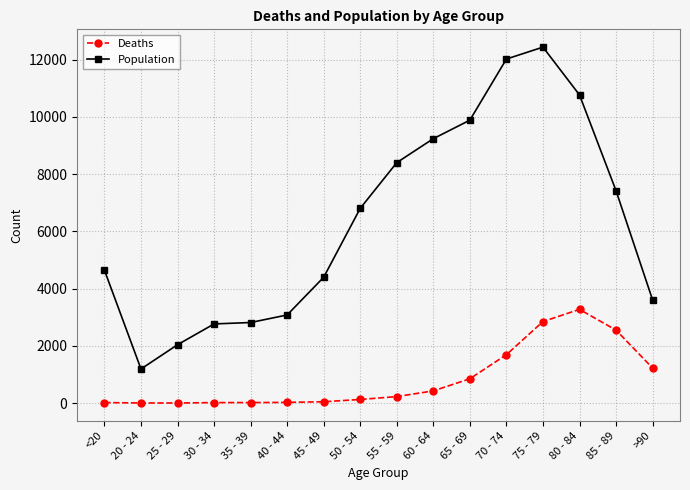

Rank the series by their average value, from highest to lowest.

Population, Deaths